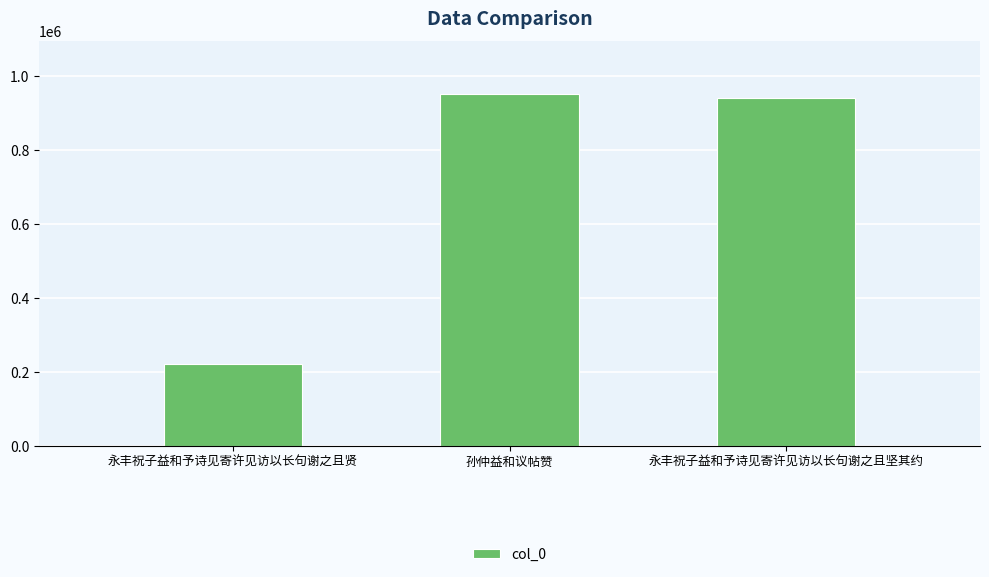

What is the label of the 3rd bar from the right?

永丰祝子益和予诗见寄许见访以长句谢之且贤